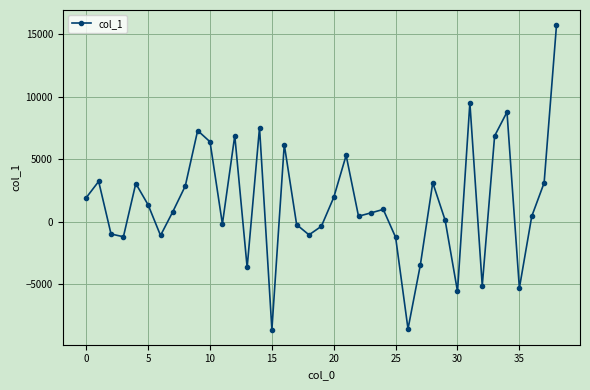

How many points are lower than both their immediate neighbors (excluding endpoints)?

11